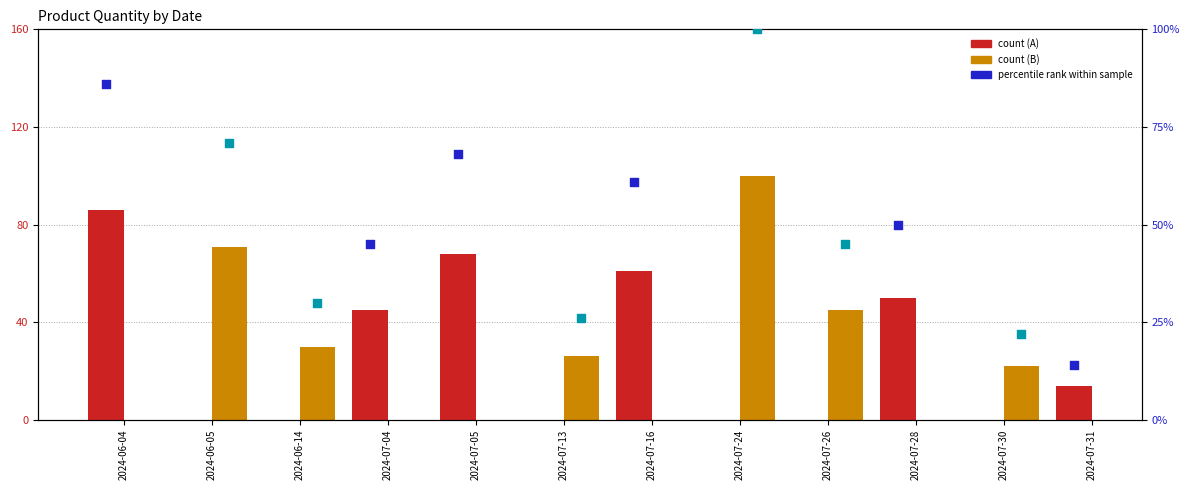

Which series contains the lowest Y value?

A